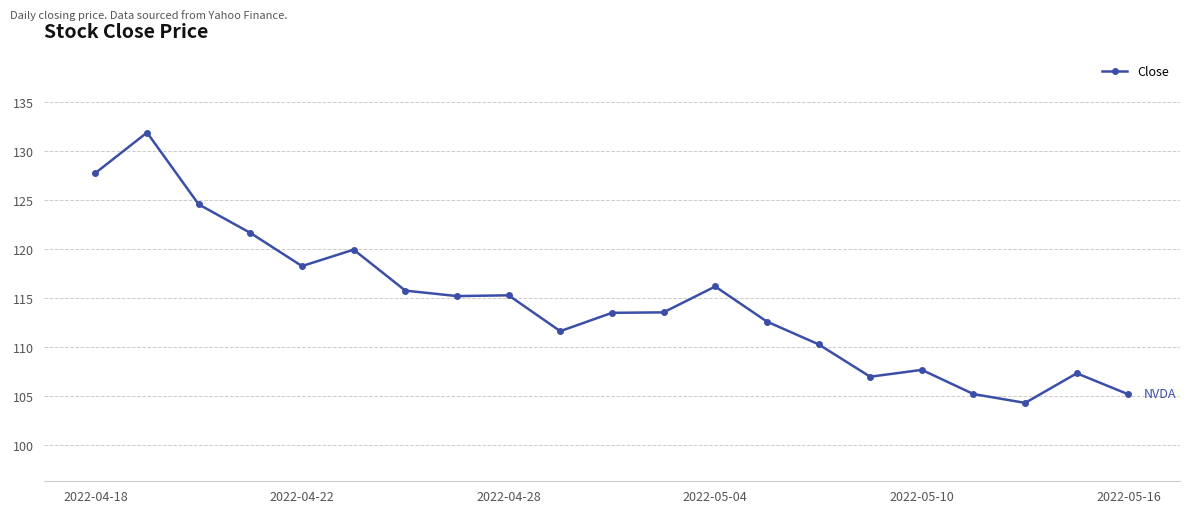

What is the value of the 3rd point from the left?

124.6